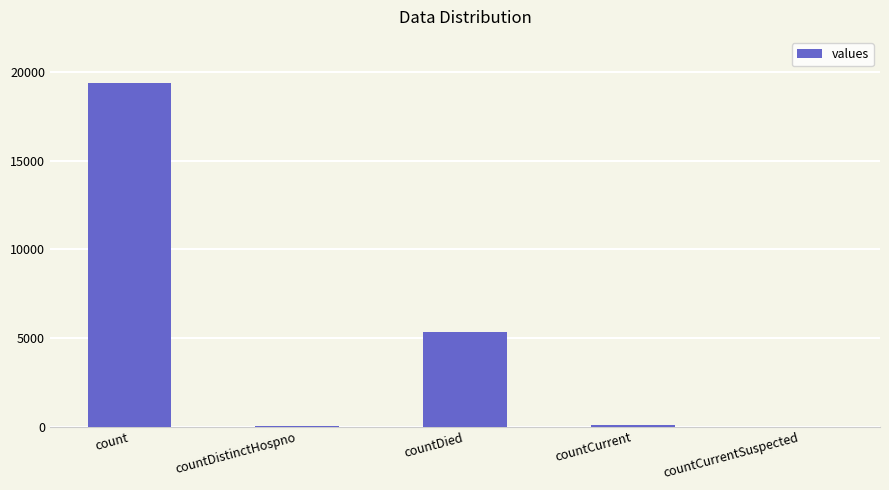

Count the number of data series in this chart.

1